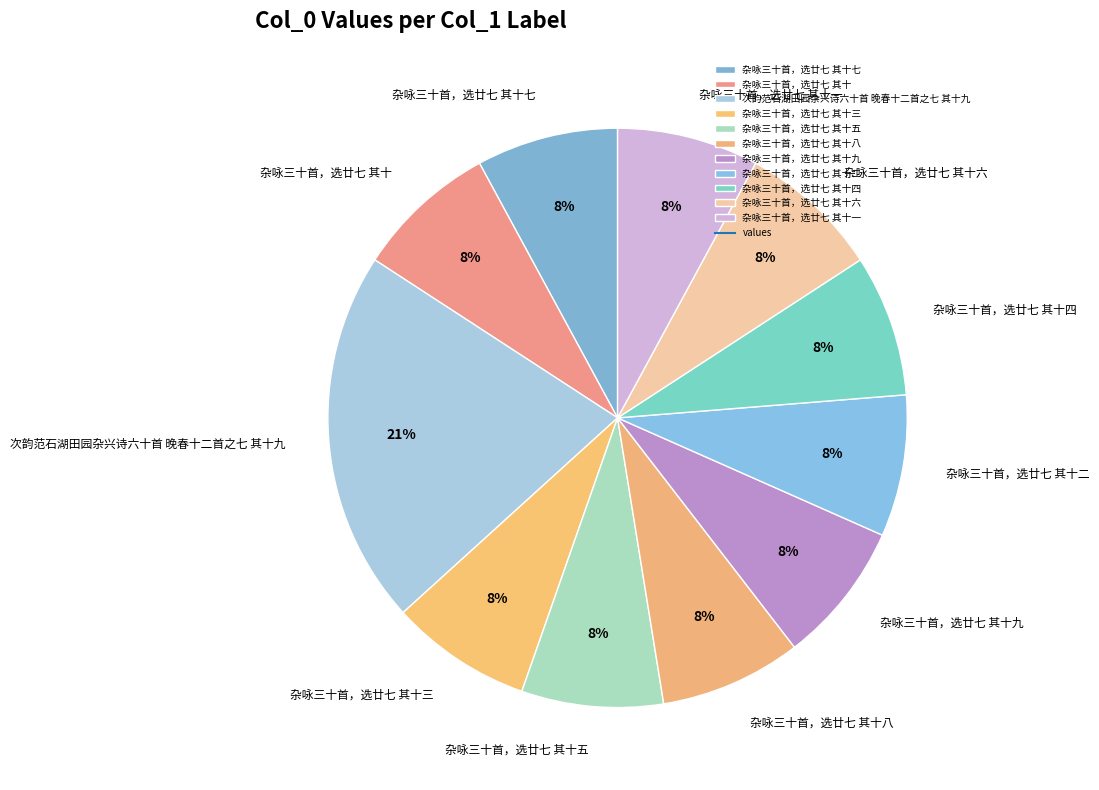

To the nearest percent, what percentage of the pie is 次韵范石湖田园杂兴诗六十首 晚春十二首之七 其十九?

21%